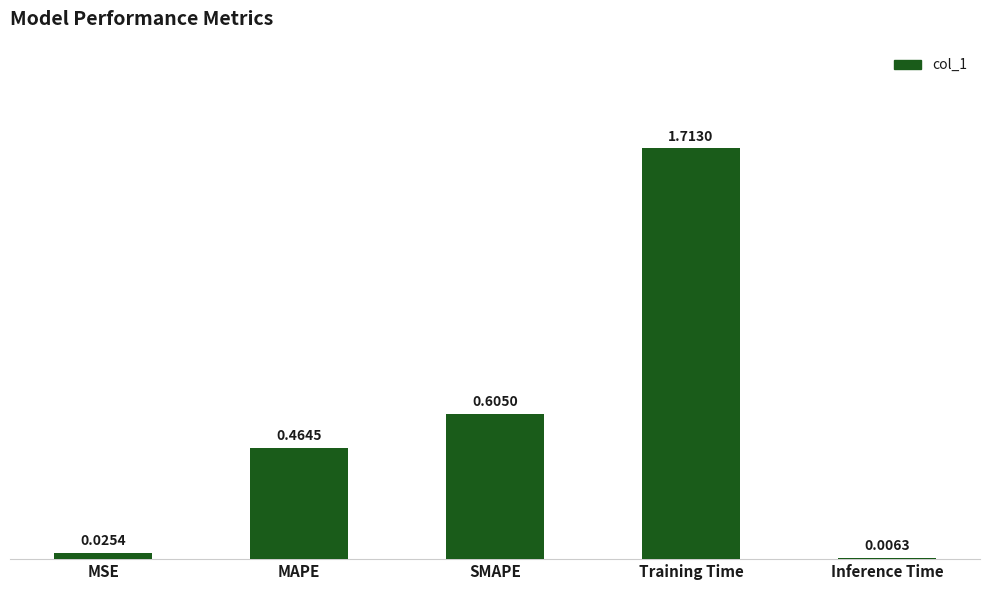

How many distinct data groups are displayed?

1